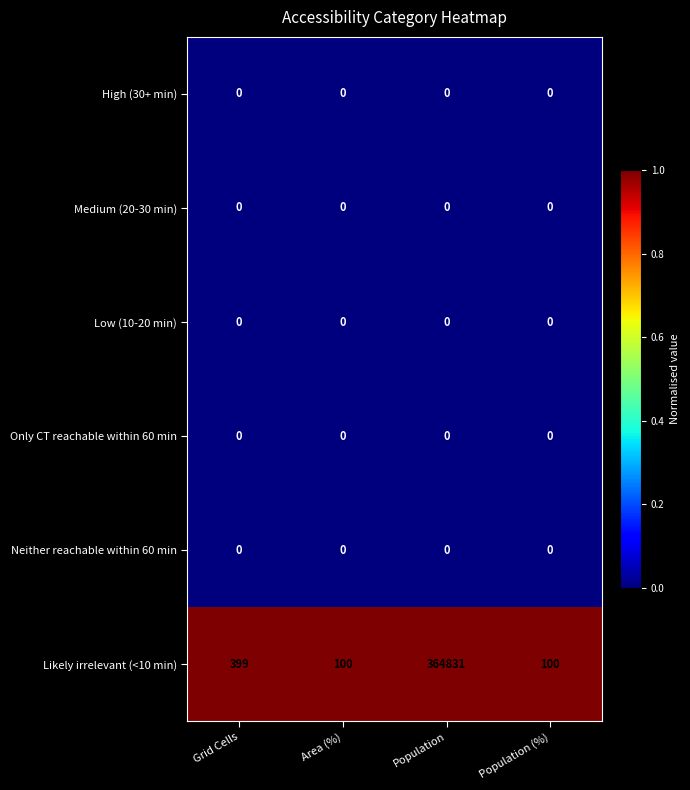

The value of Only CT reachable within 60 min at Area (%) is 0. True or false?

True